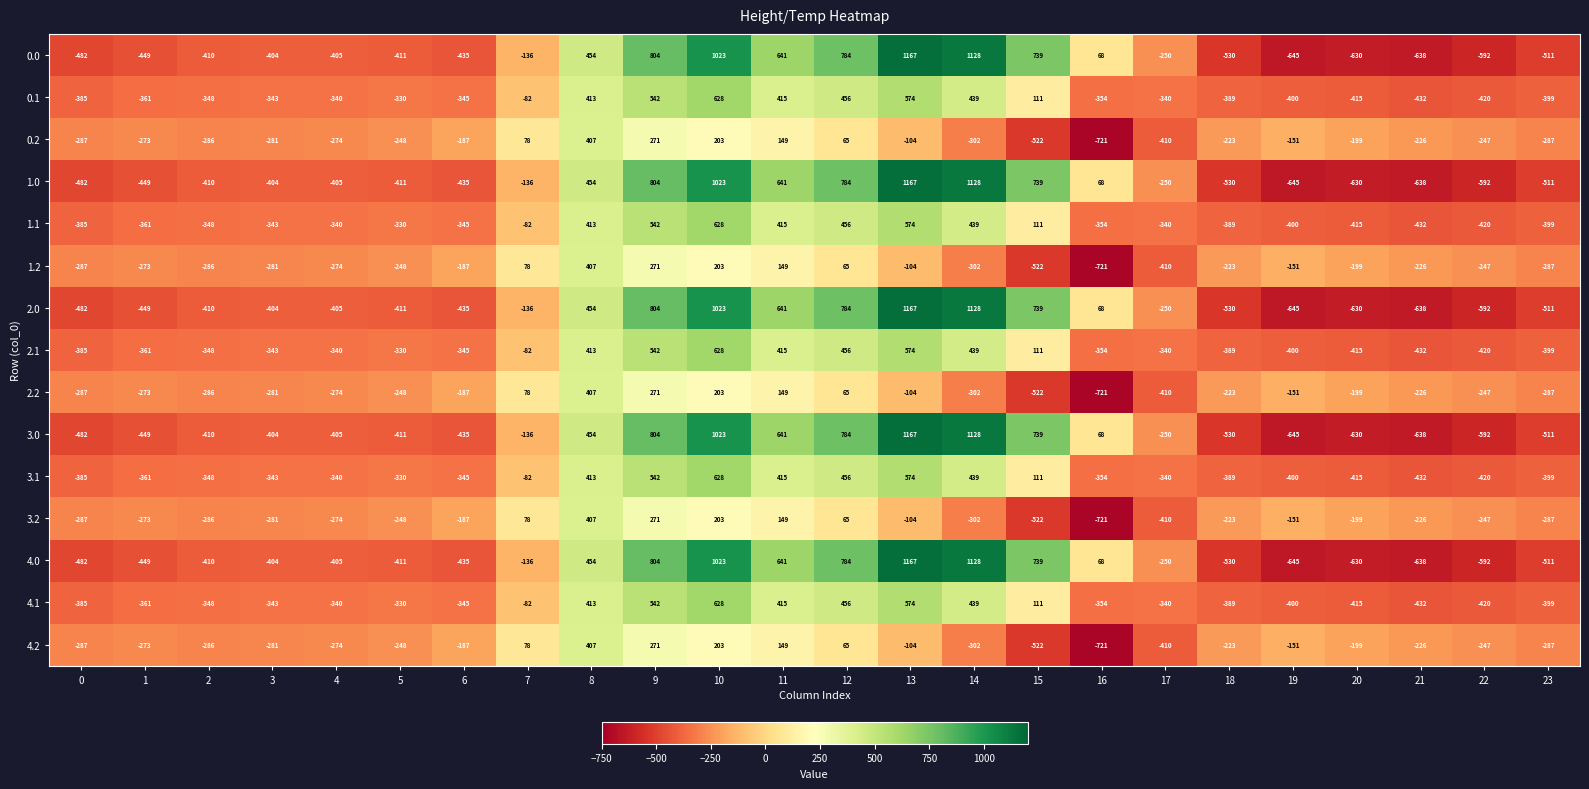

The 1.2 series shows -373 at 22. True or false?

False